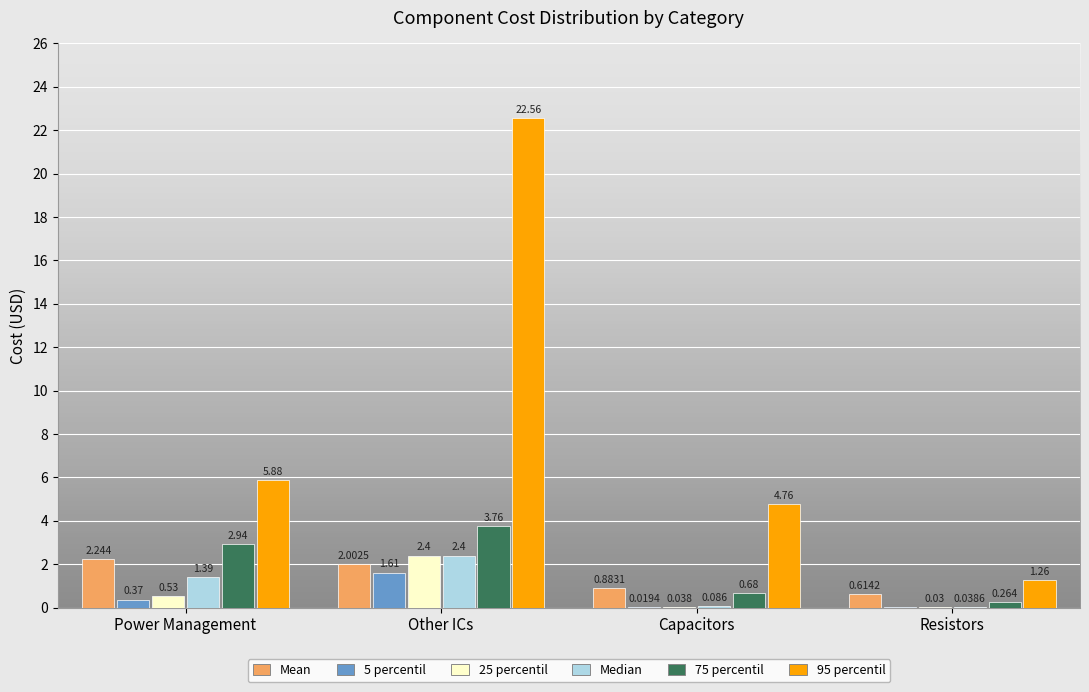

At which label does 95 percentil reach its peak?

Other ICs